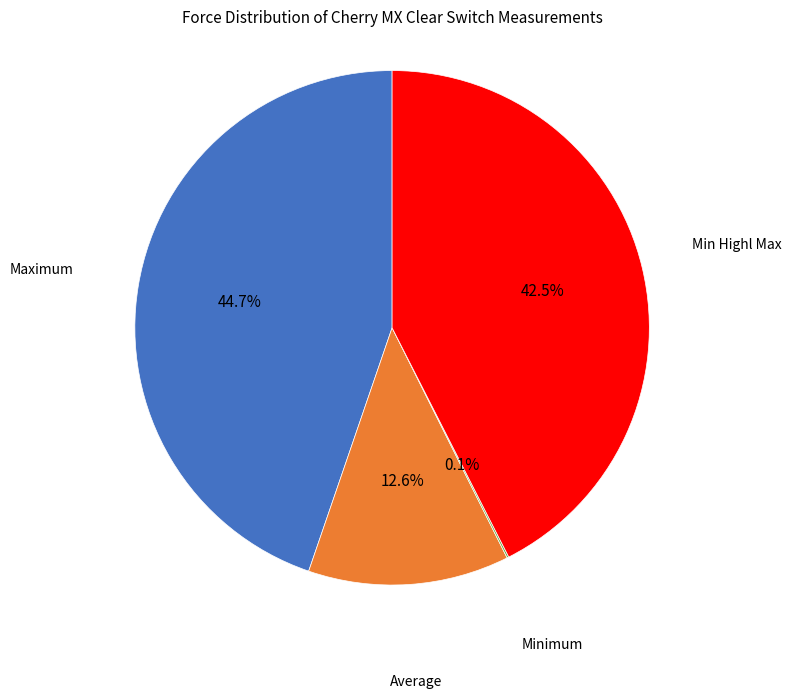

Is there any slice that represents more than half of the pie?

No